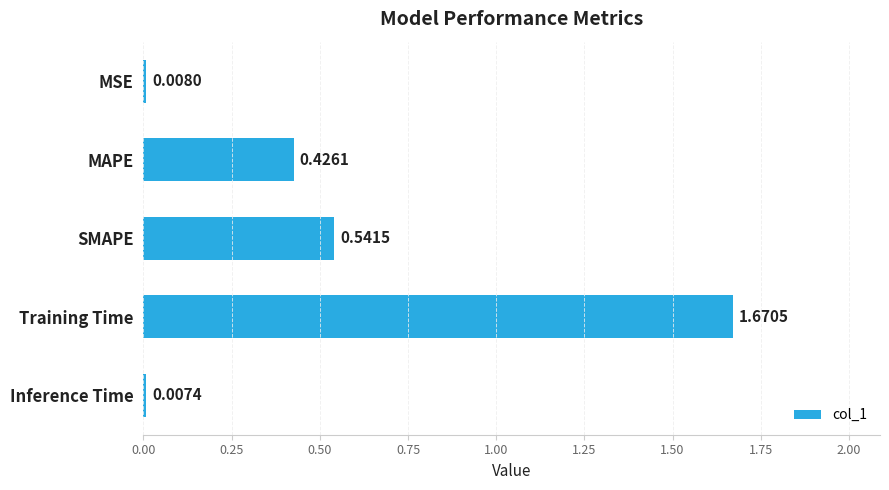

Rank the categories by value from highest to lowest.

Training Time, SMAPE, MAPE, MSE, Inference Time